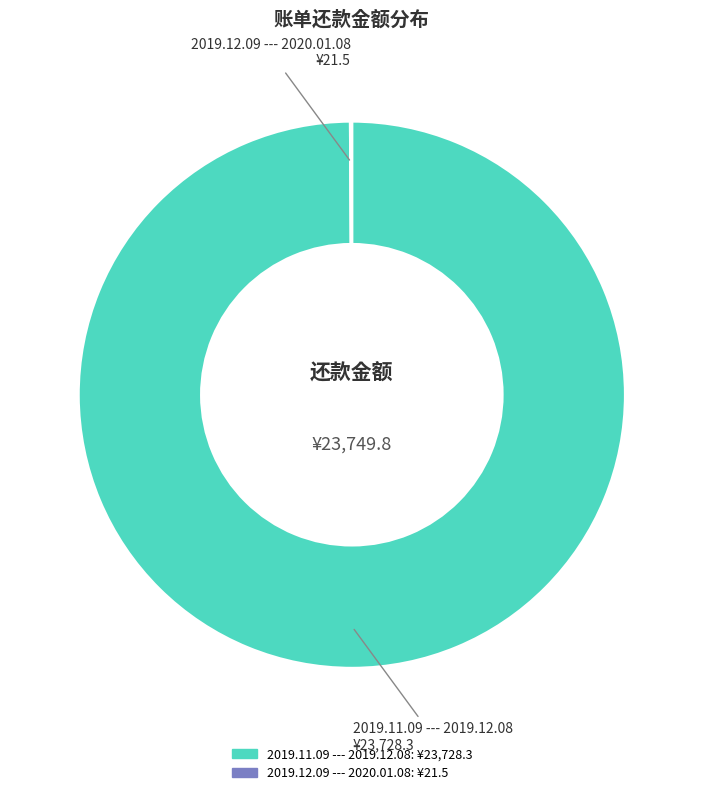

What is the largest slice in the pie chart?

2019.11.09 --- 2019.12.08